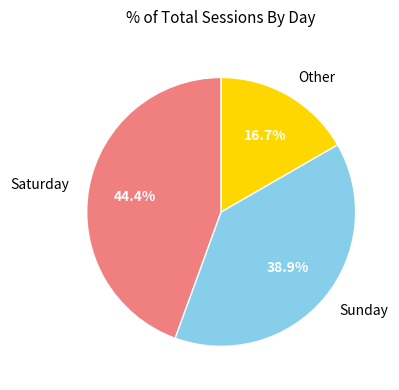

To the nearest percent, what percentage of the pie is Saturday?

44%